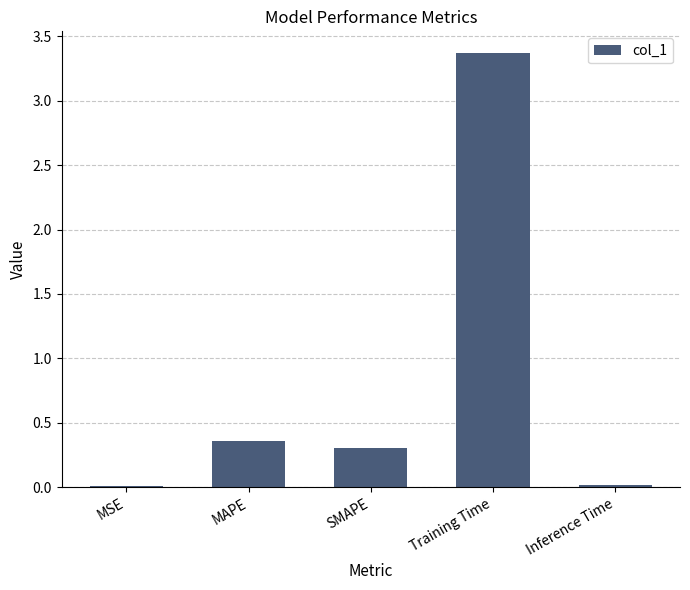

What is the greatest value displayed?

3.4